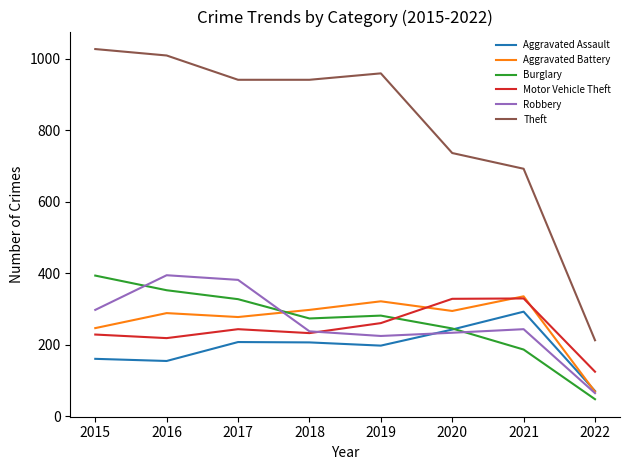

What is the minimum value for Motor Vehicle Theft?

124